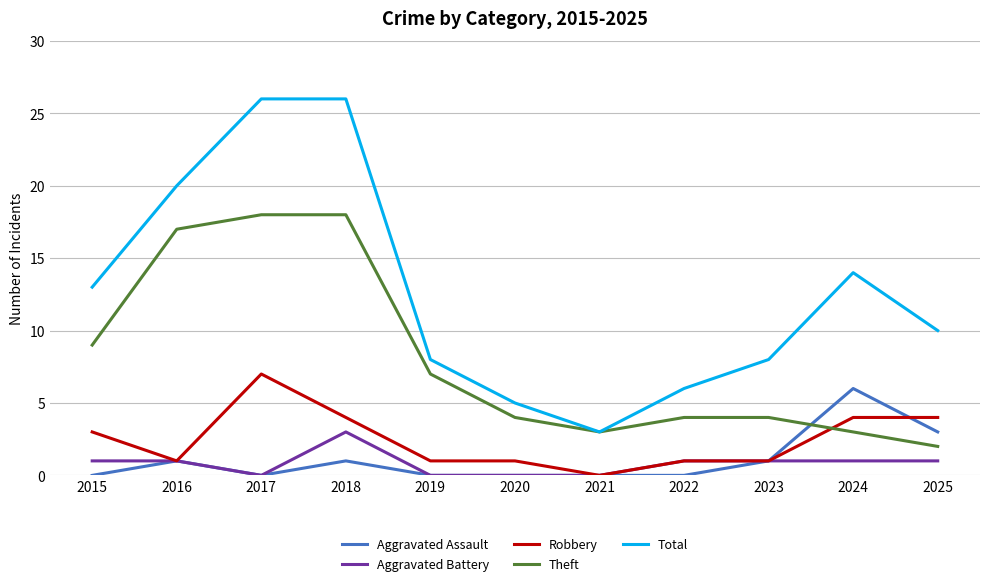

What is the average value of the Total series?

13